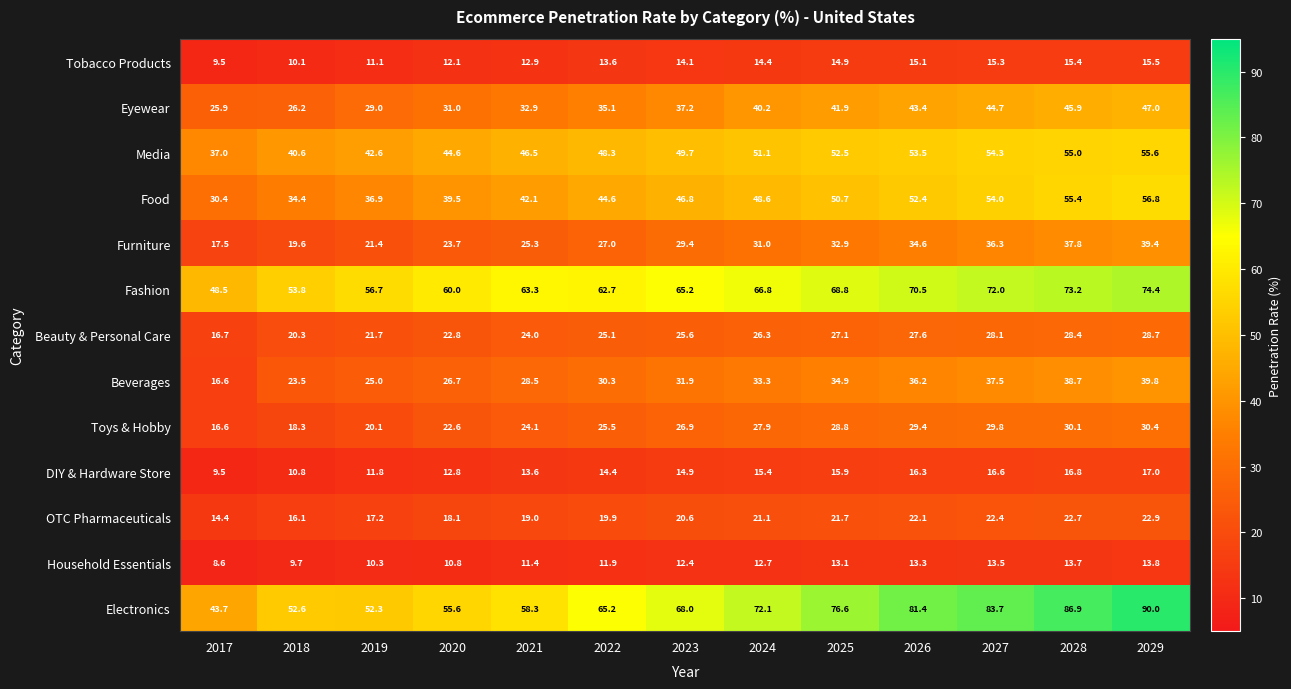

Is it true that Media equals 55.6 at 2018?

False